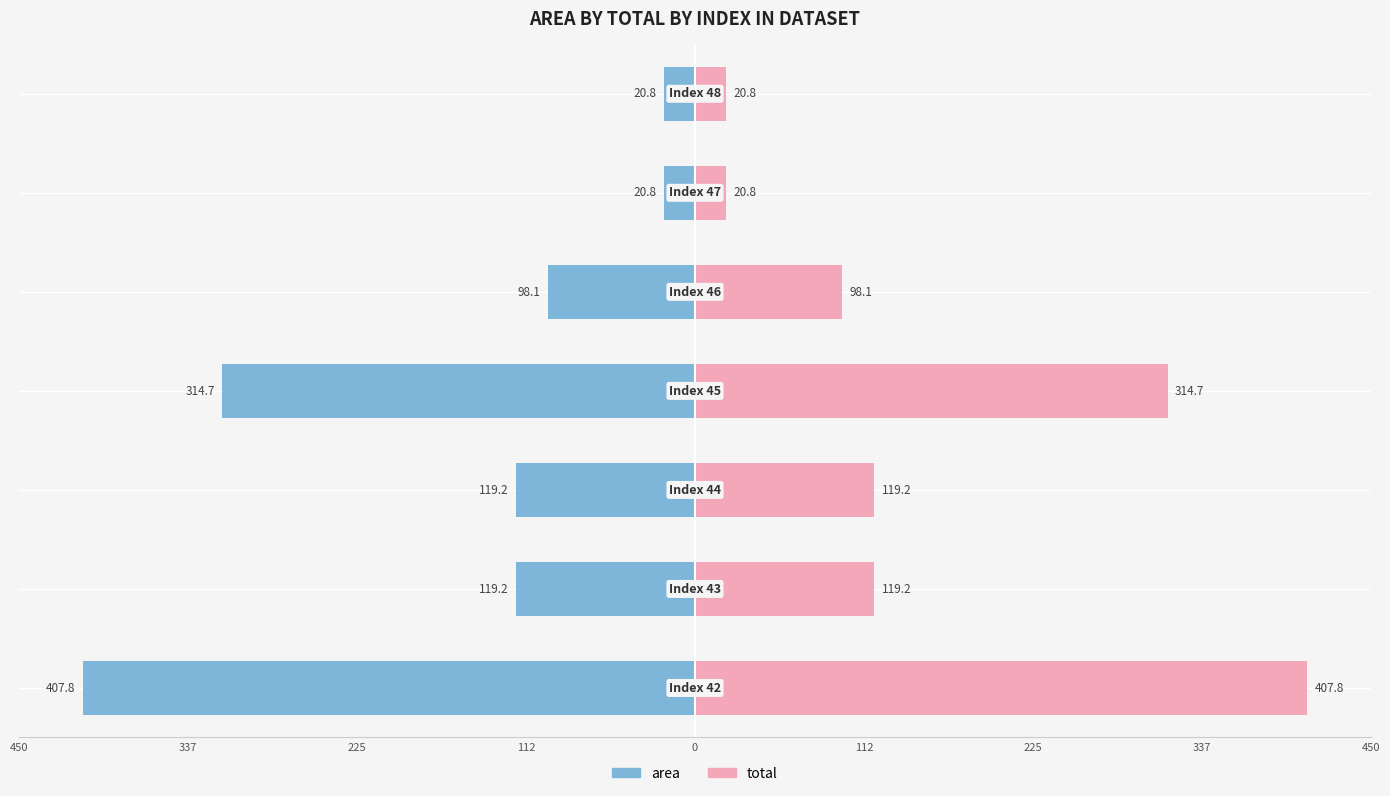

How many bars are there in each group?

2